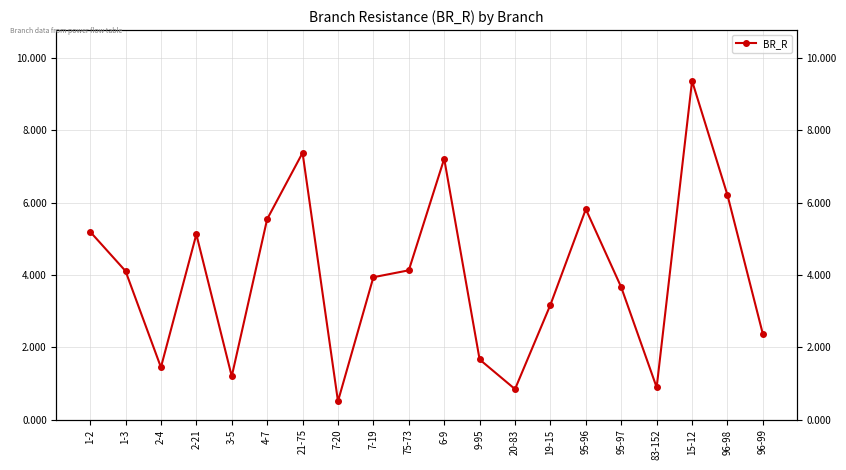

How many categories are shown in the chart?

20